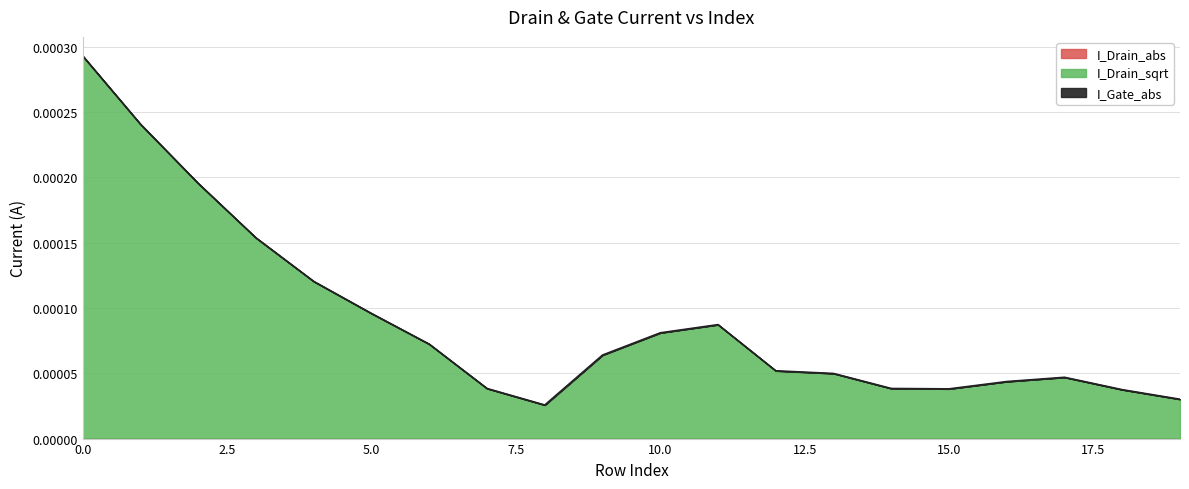

At how many categories does at least one series exceed 0?

20